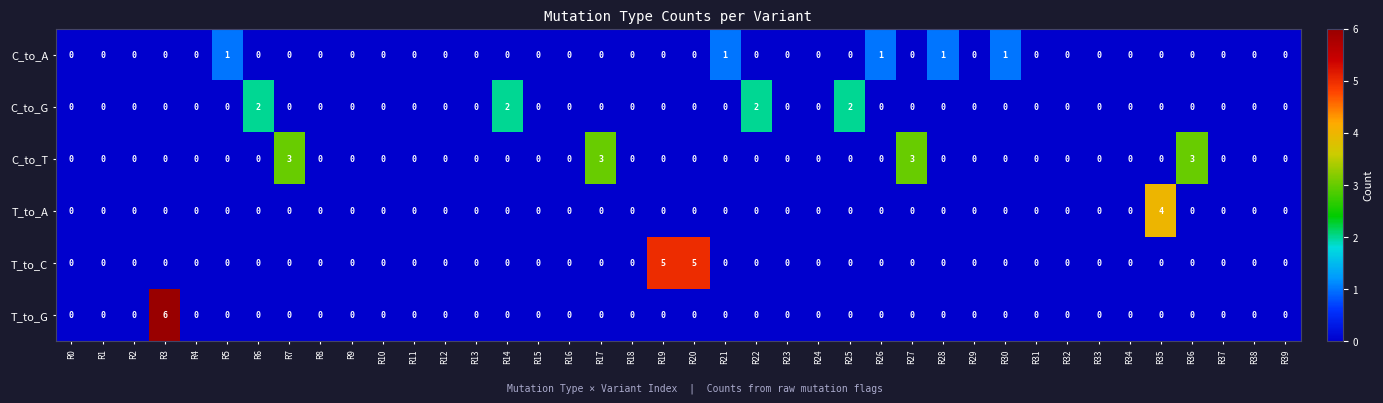

How many categories are shown in the chart?

40